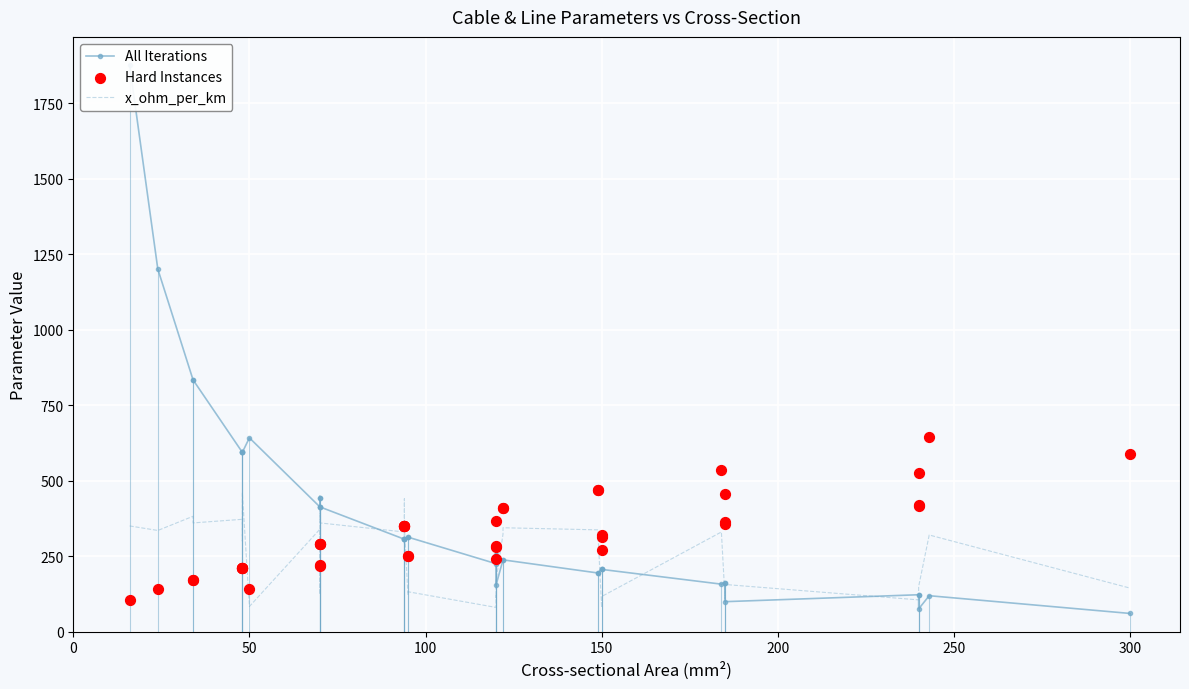

What are all the series names shown in the legend?

All Iterations, x_ohm_per_km, Hard Instances